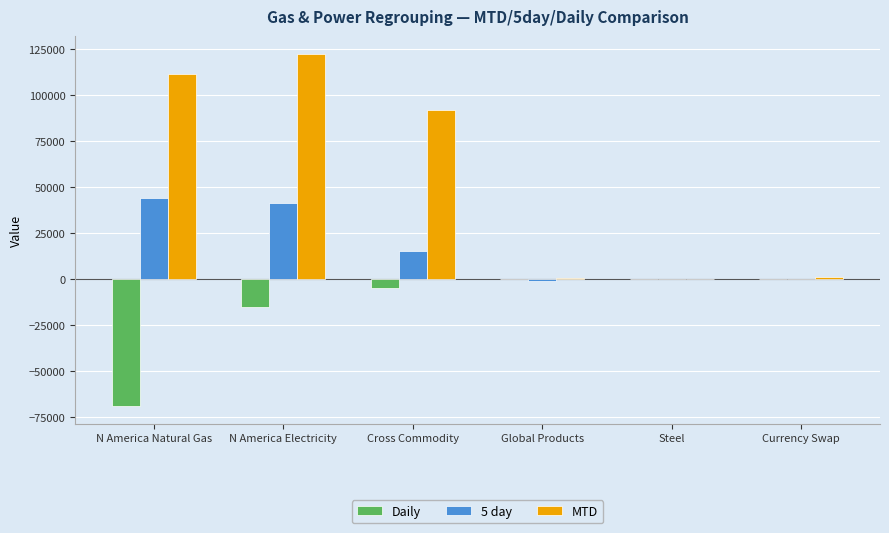

Which series changed the most between N America Natural Gas and N America Electricity?

Daily